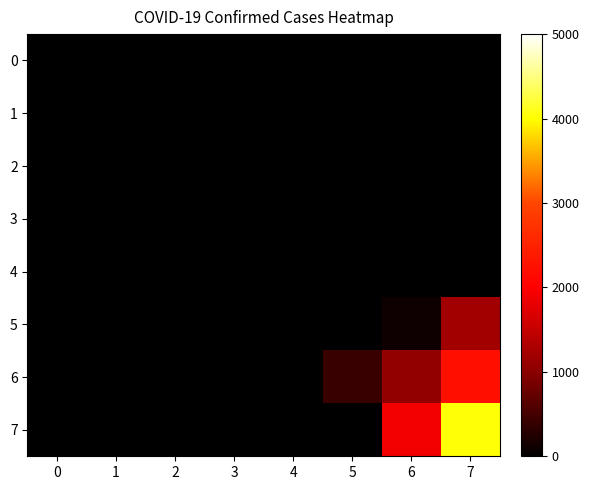

Which series has the largest total across all categories?

7